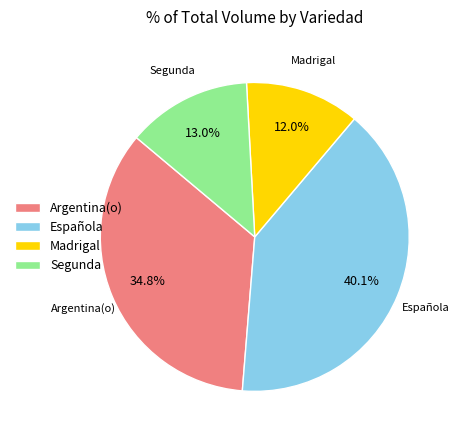

Rank the categories by value from lowest to highest.

Madrigal, Segunda, Argentina(o), Española